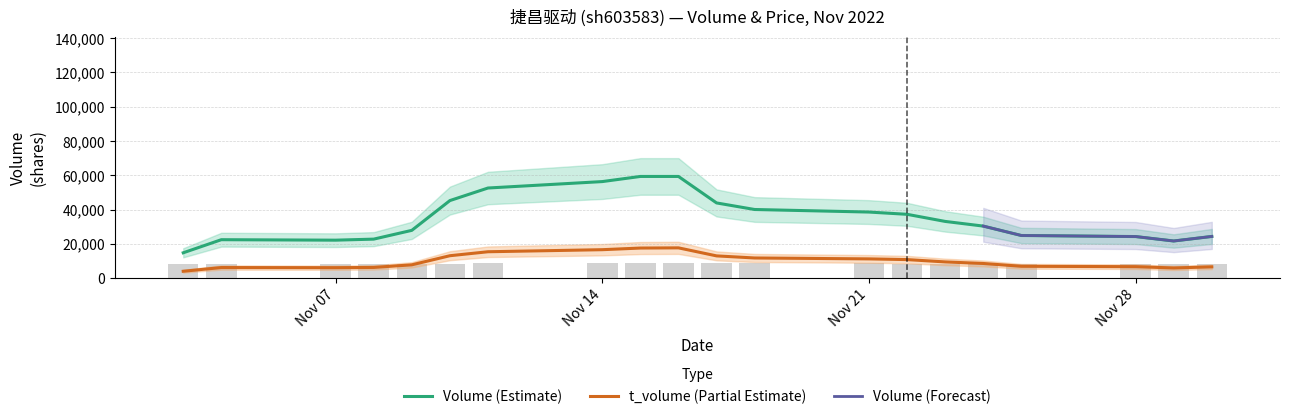

What is the approximate value of t_volume (Partial Estimate) at Nov 28?

6708.6